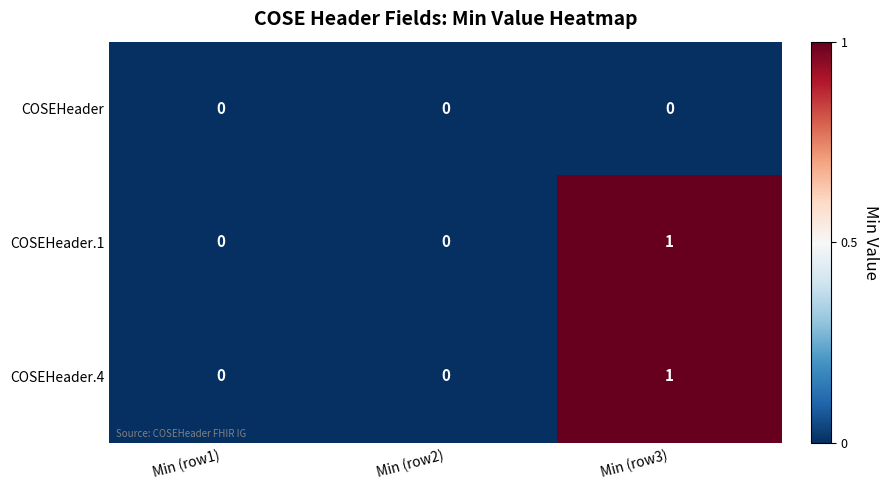

Count the COSEHeader.1 values in the range 0 to 1.

3